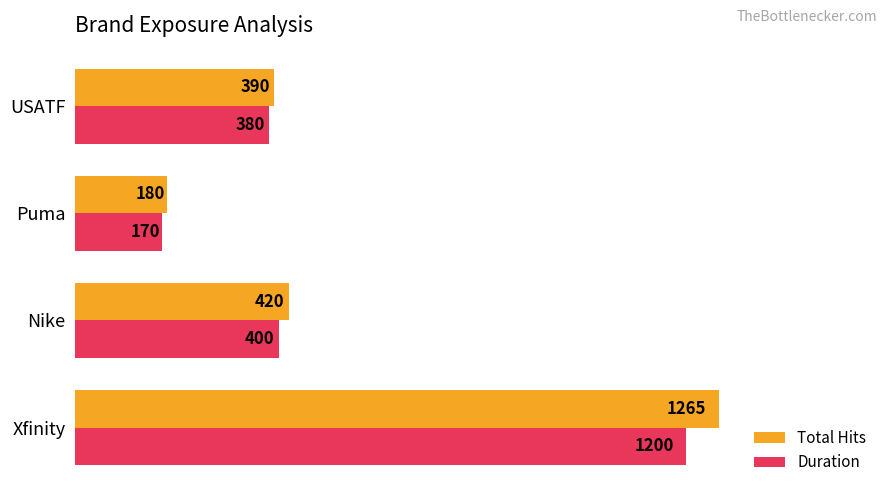

What is the difference between the Total Hits values at Puma and Xfinity?

1085